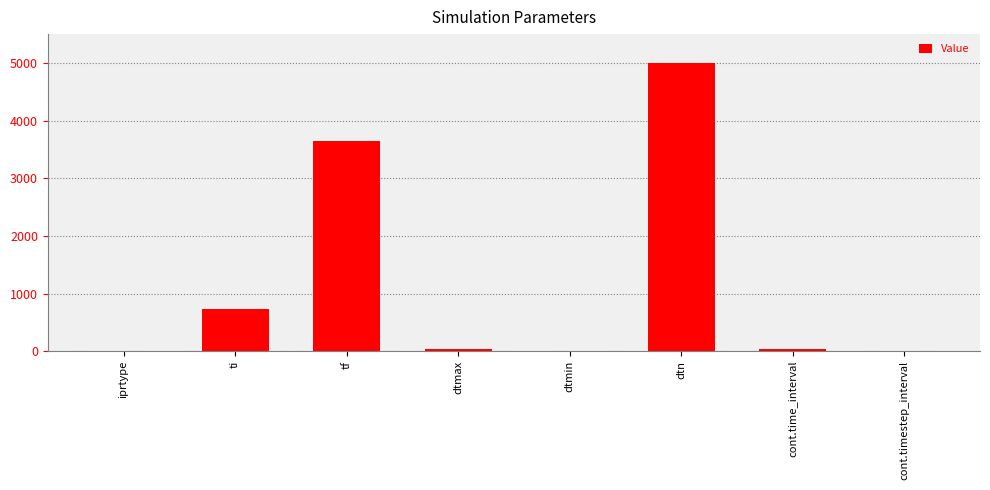

What is the difference between the values at dtmin and cont.time_interval?

30.4